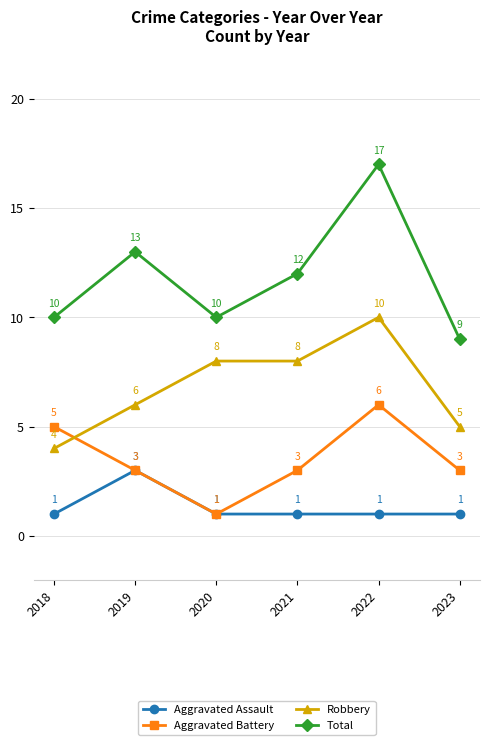

Is it true that Aggravated Assault equals 2 at 2023?

False